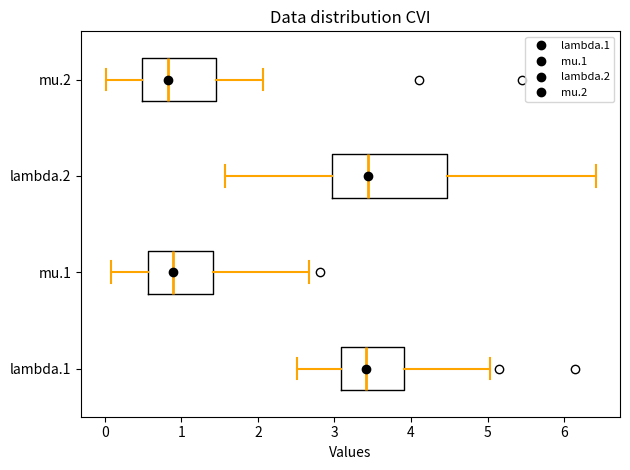

Where is the left edge of the box for lambda.1 on the x-axis? The values are not printed on the chart, so give them approximately, as read against the axis.

3.1